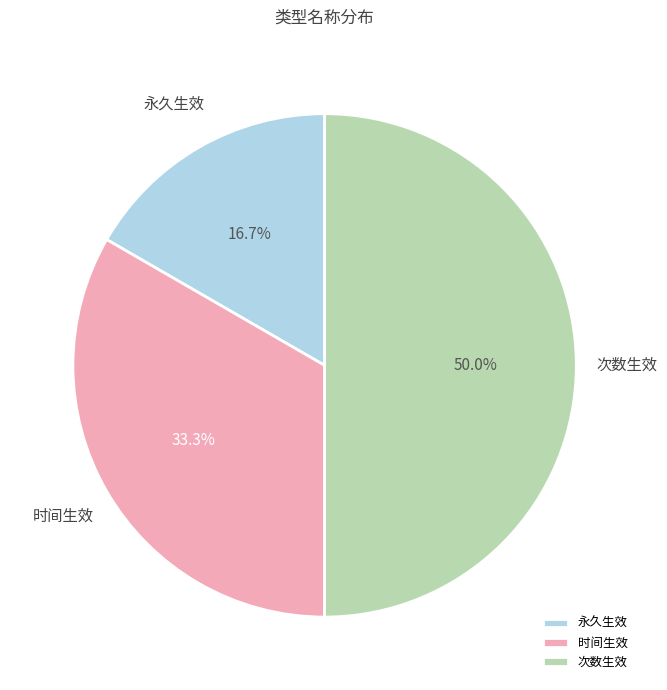

To the nearest percent, what percentage of the pie is 次数生效?

50%